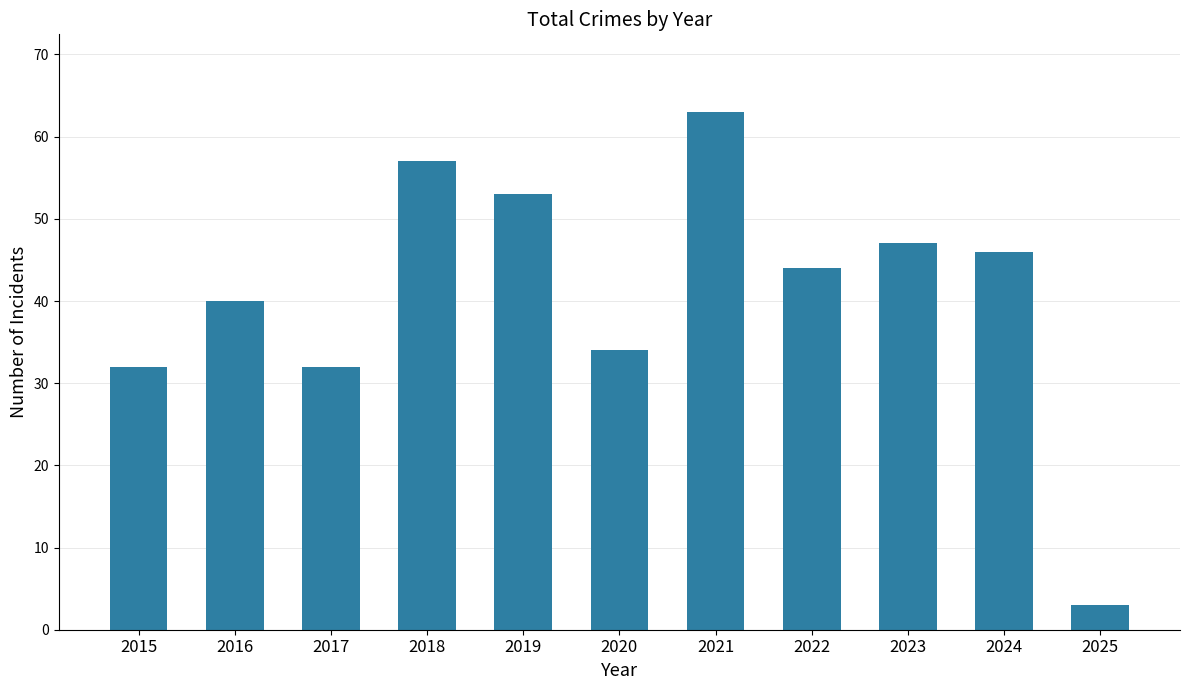

Between 2017 and 2016, which is larger?

2016